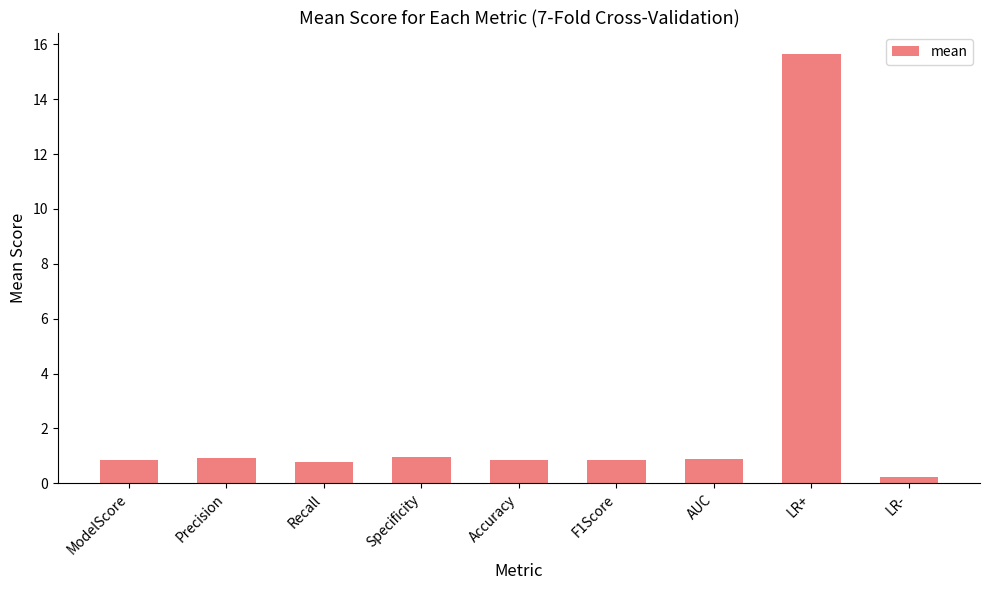

What is the difference between the second highest and minimum values?

0.7